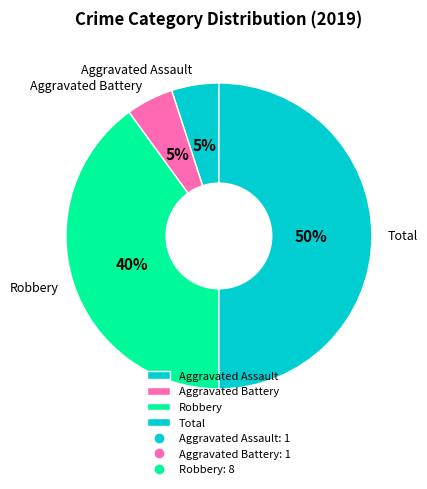

What is the ratio of the value at Robbery to the value at Total?

0.8